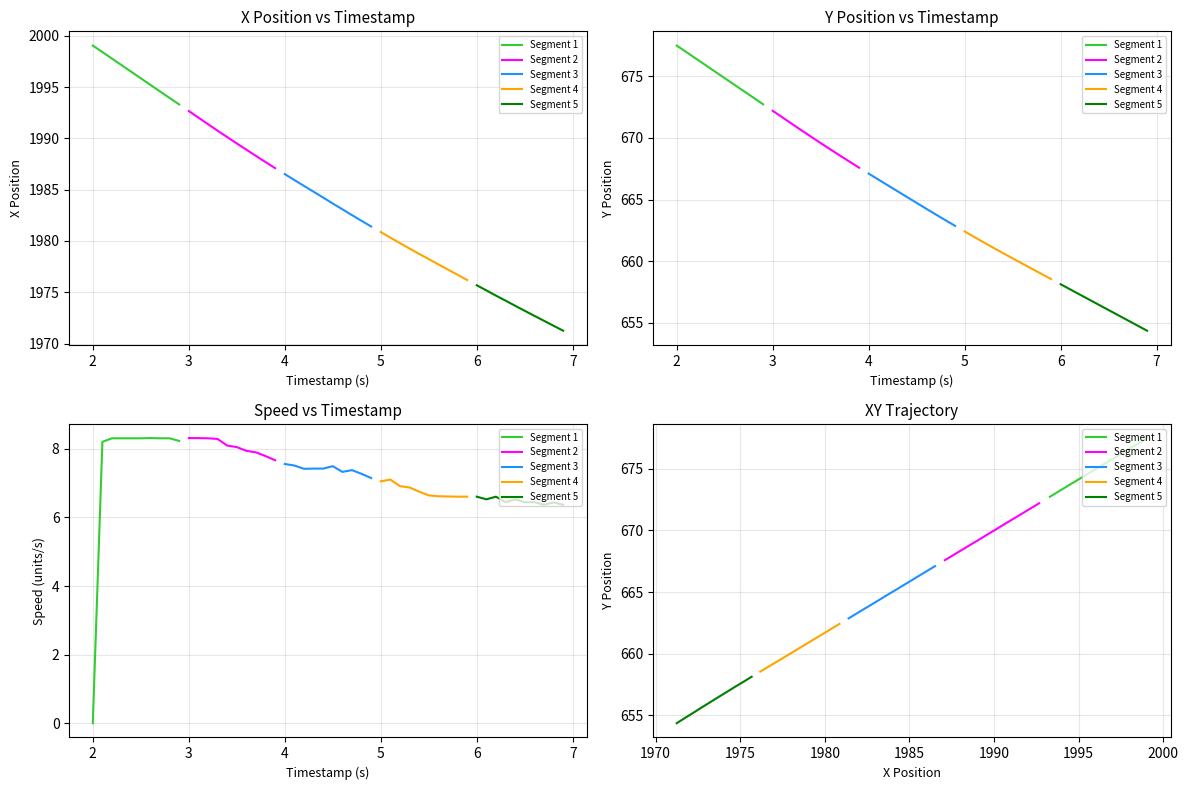

True or false: Segment 2 and Segment 1 cross at least once.

False